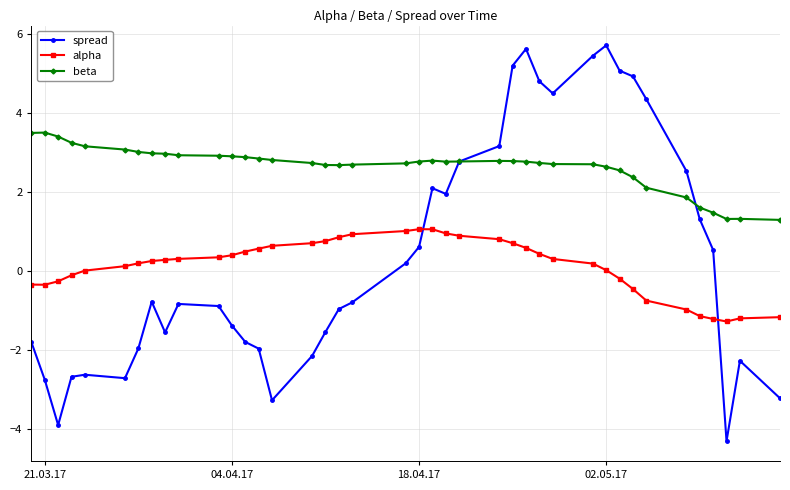

Rank the series by their maximum value, from lowest to highest.

alpha, beta, spread